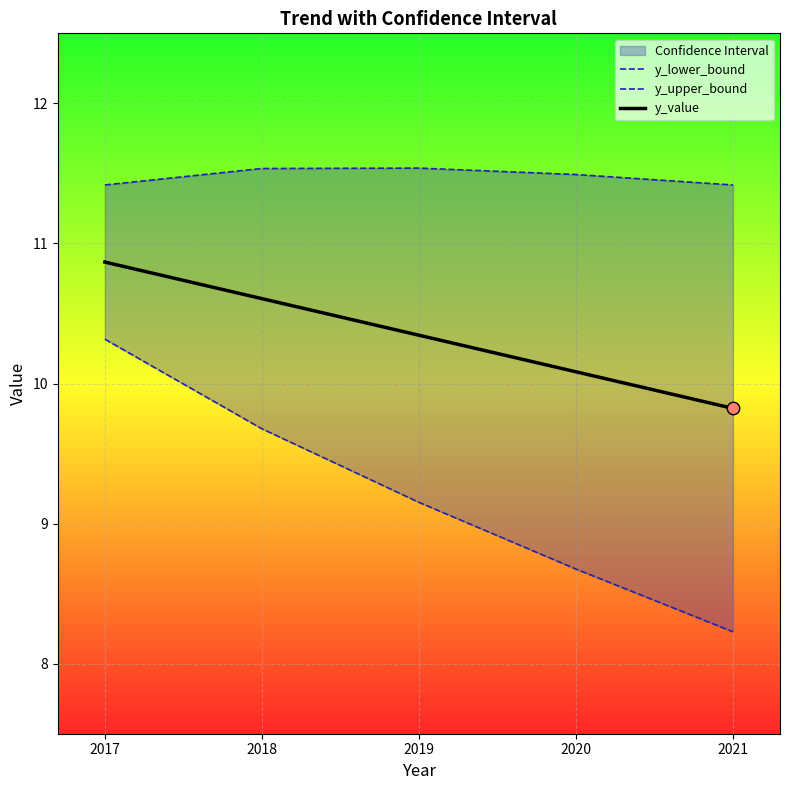

Which series has the largest total across all categories?

y_upper_bound